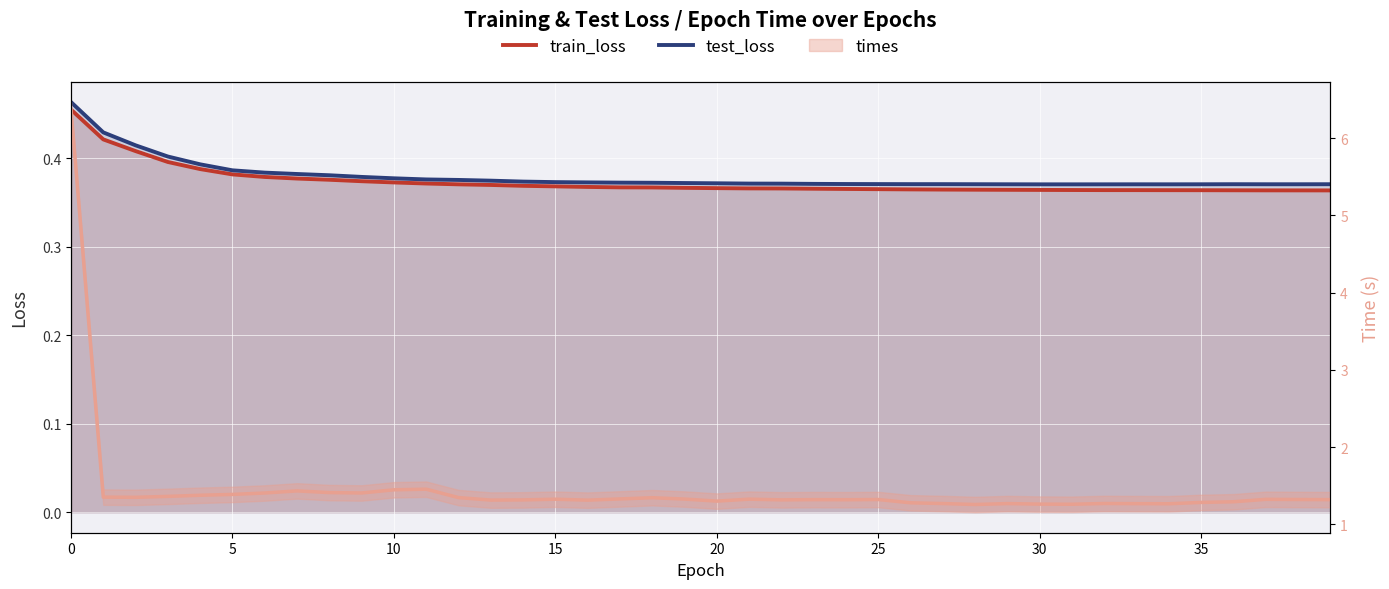

True or false: times and train_loss cross at least once.

False